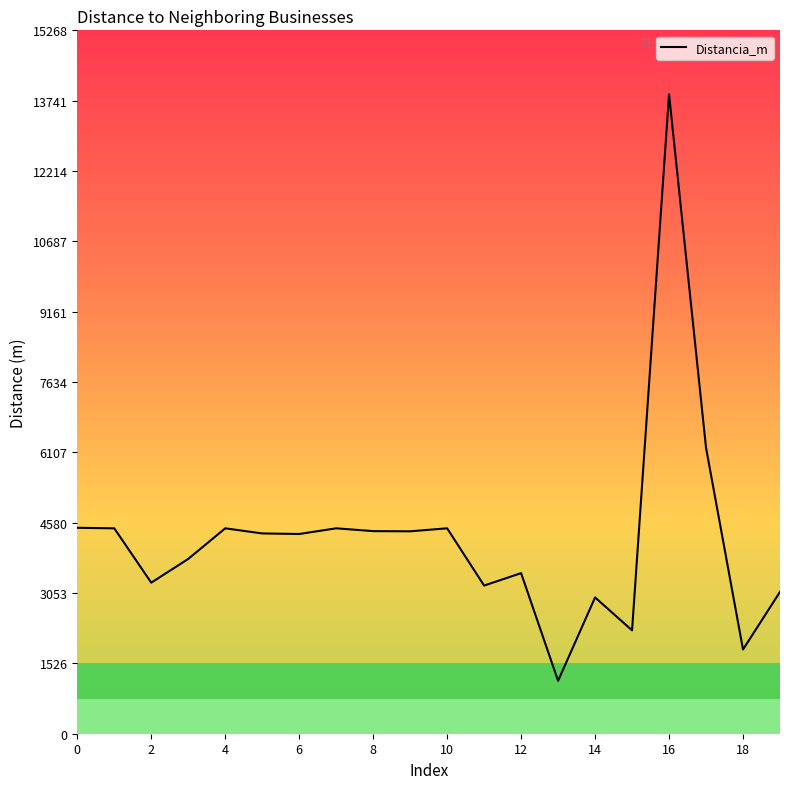

What is the minimum value shown in the chart?

1147.7